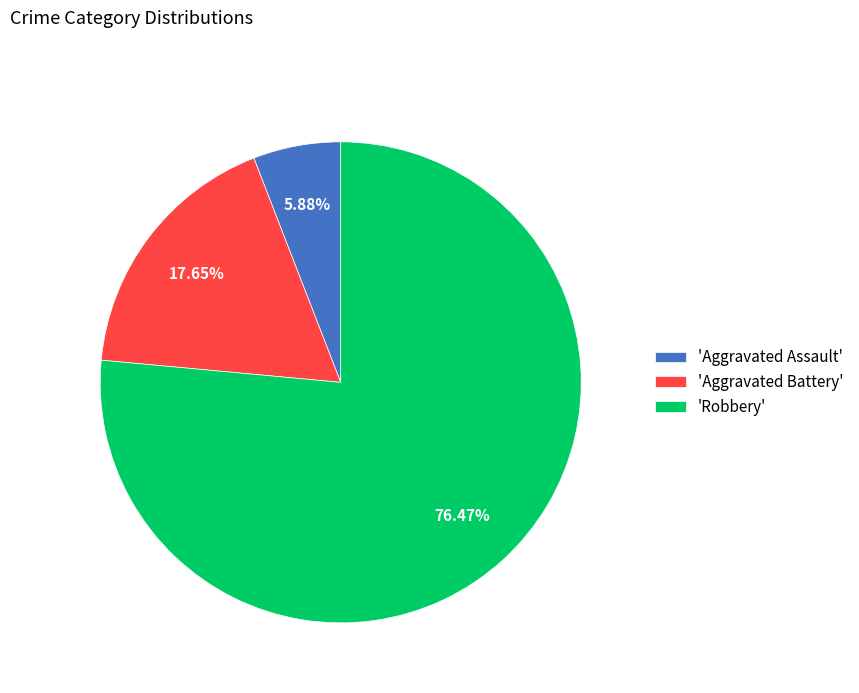

Rank the categories by value from highest to lowest.

'Robbery', 'Aggravated Battery', 'Aggravated Assault'